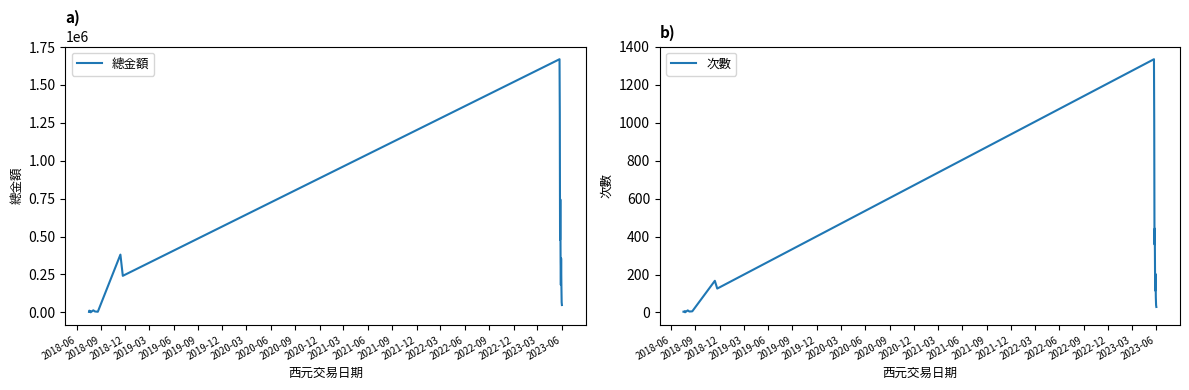

In 次數, how many points are higher than both neighbors (excluding endpoints)?

6